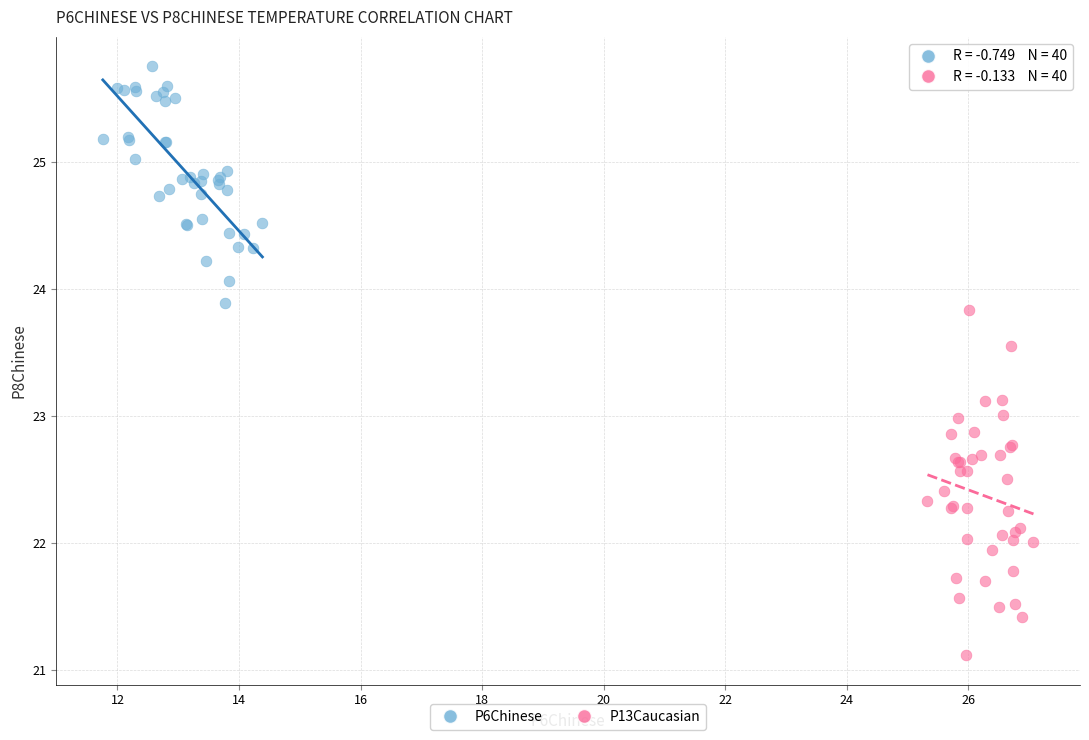

Which series has the largest Y range (max minus min)?

P13Caucasian